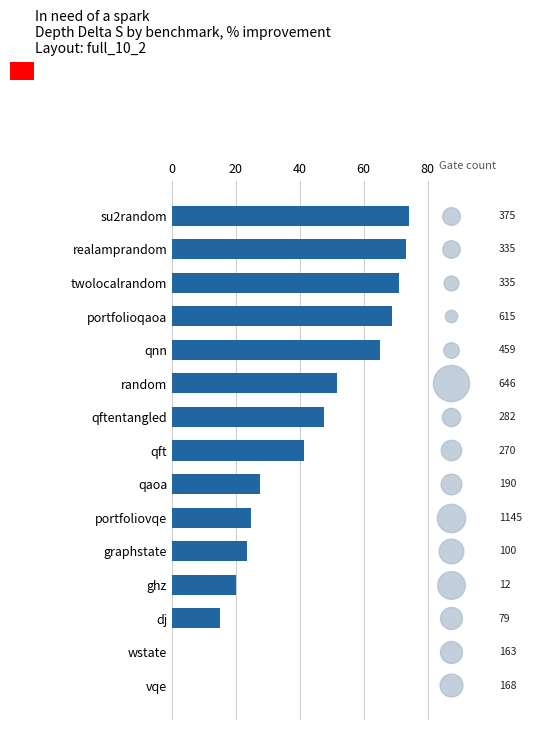

What is the ratio of the value at realamprandom to the value at qnn?

1.1